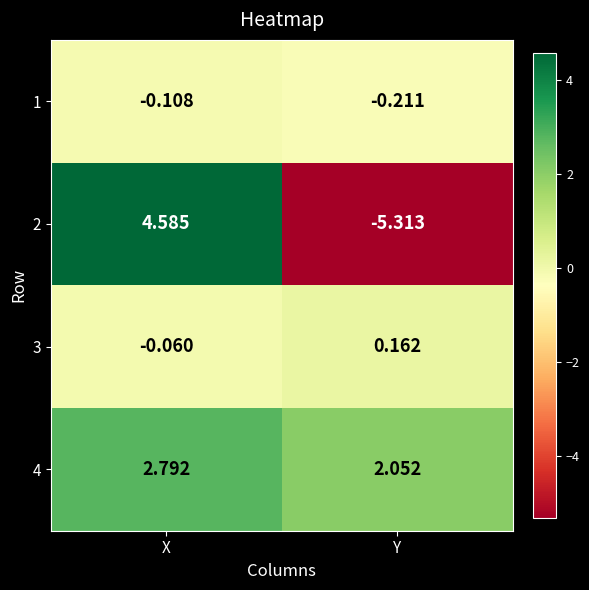

Rank the series by their maximum value, from lowest to highest.

1, 3, 4, 2